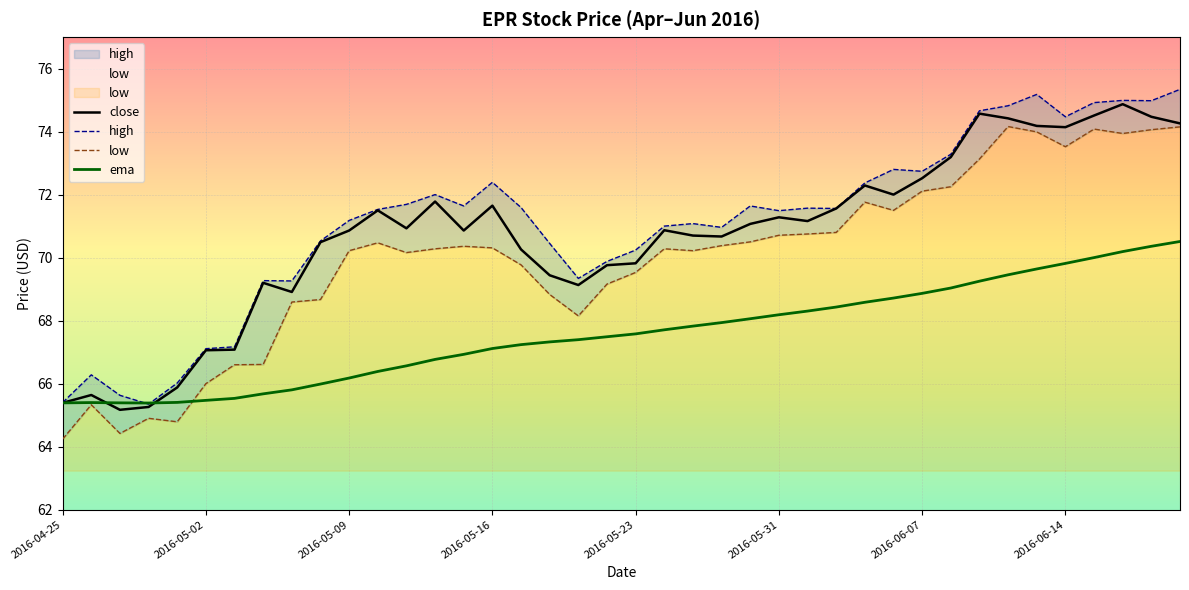

At which category does the chart reach its minimum across all series?

2016-04-25